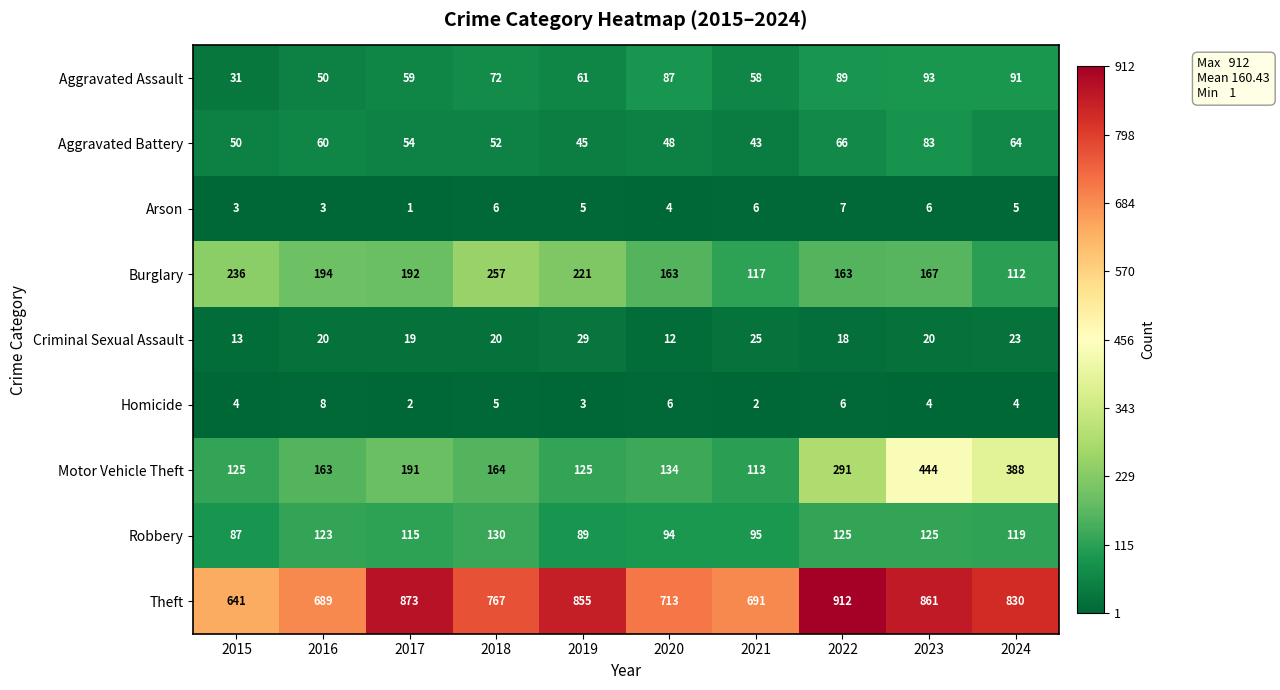

Which series has the widest spread of values?

Motor Vehicle Theft